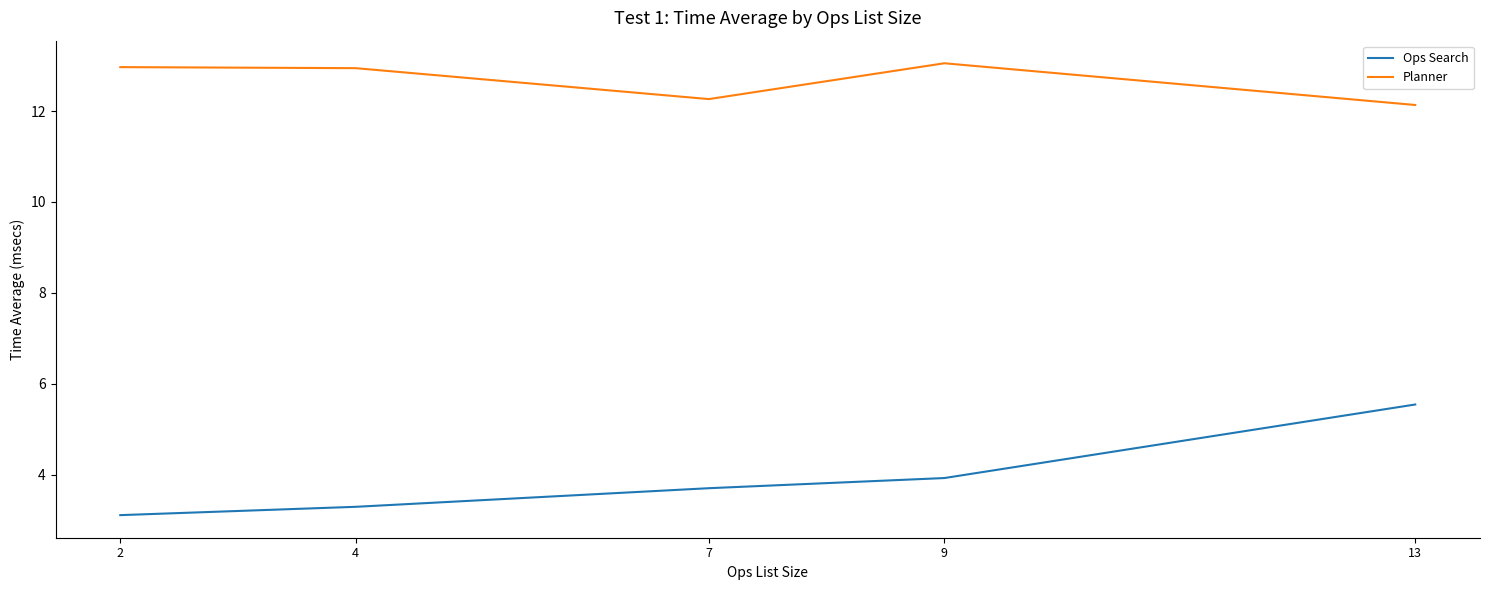

What is the smallest value displayed?

3.1